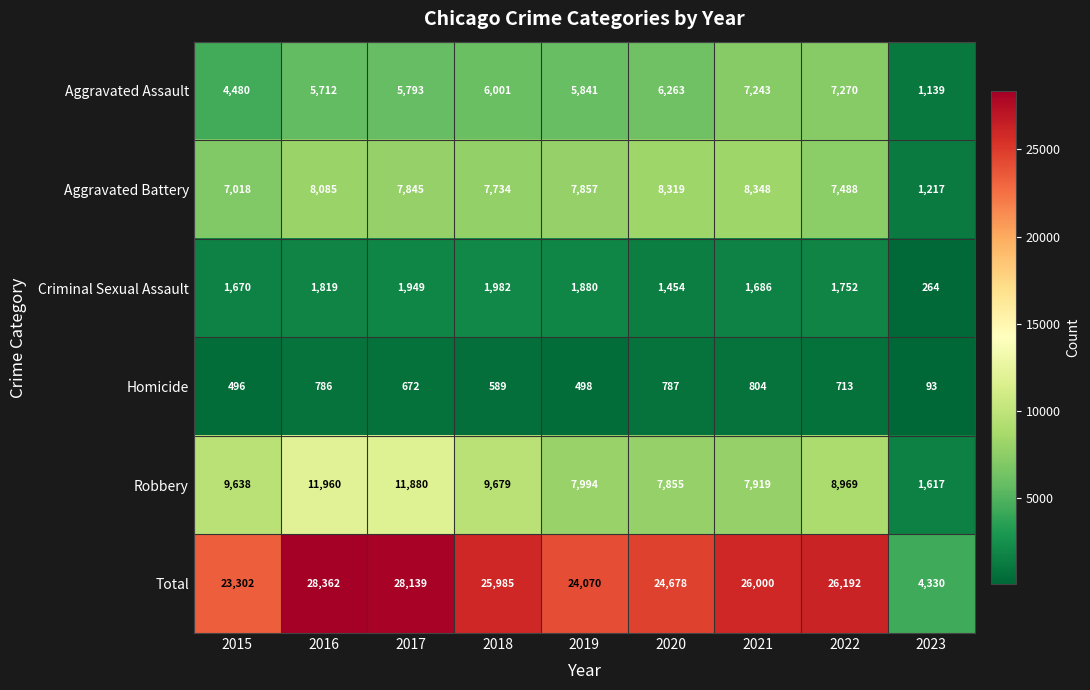

The Robbery series shows 13969 at 2015. True or false?

False